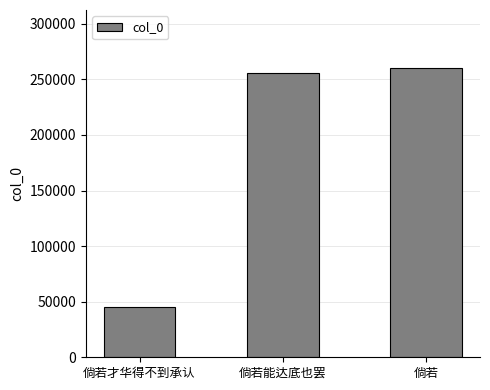

How many values are below 255490?

1